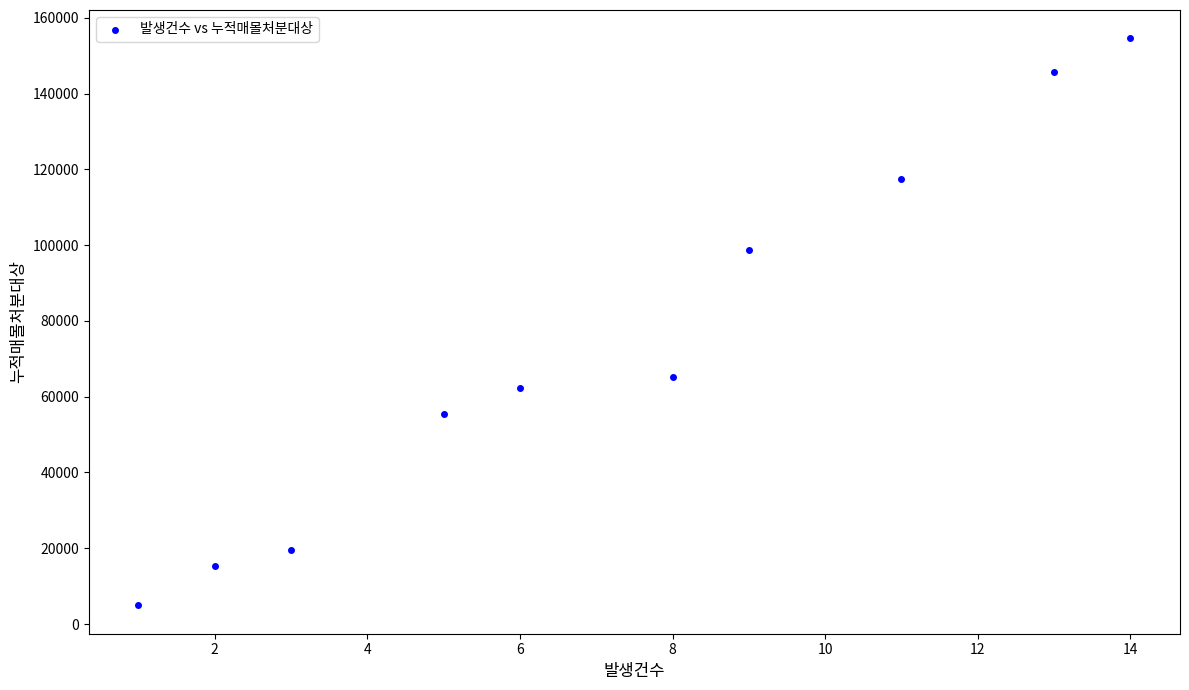

What Y value in the scatter plot is closest to 79758?

65282